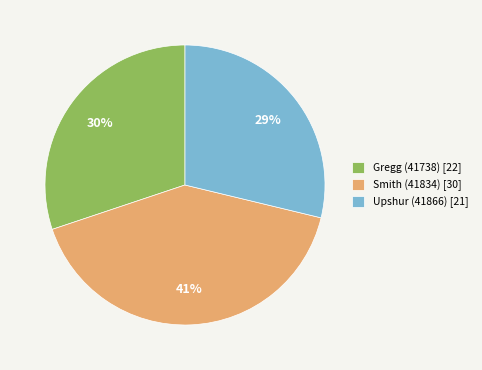

True or false: Gregg (41738) accounts for 25% of the total.

False